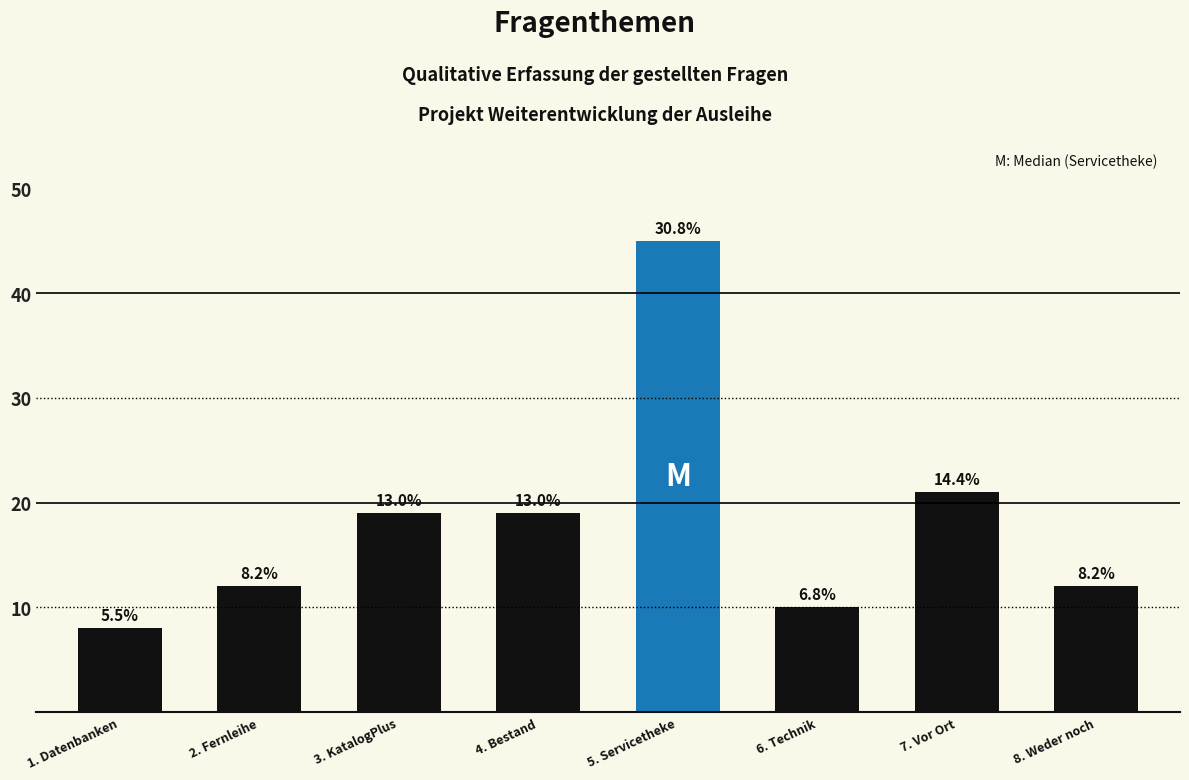

What is the ratio of the value at 2. Fernleihe to the value at 5. Servicetheke?

0.3